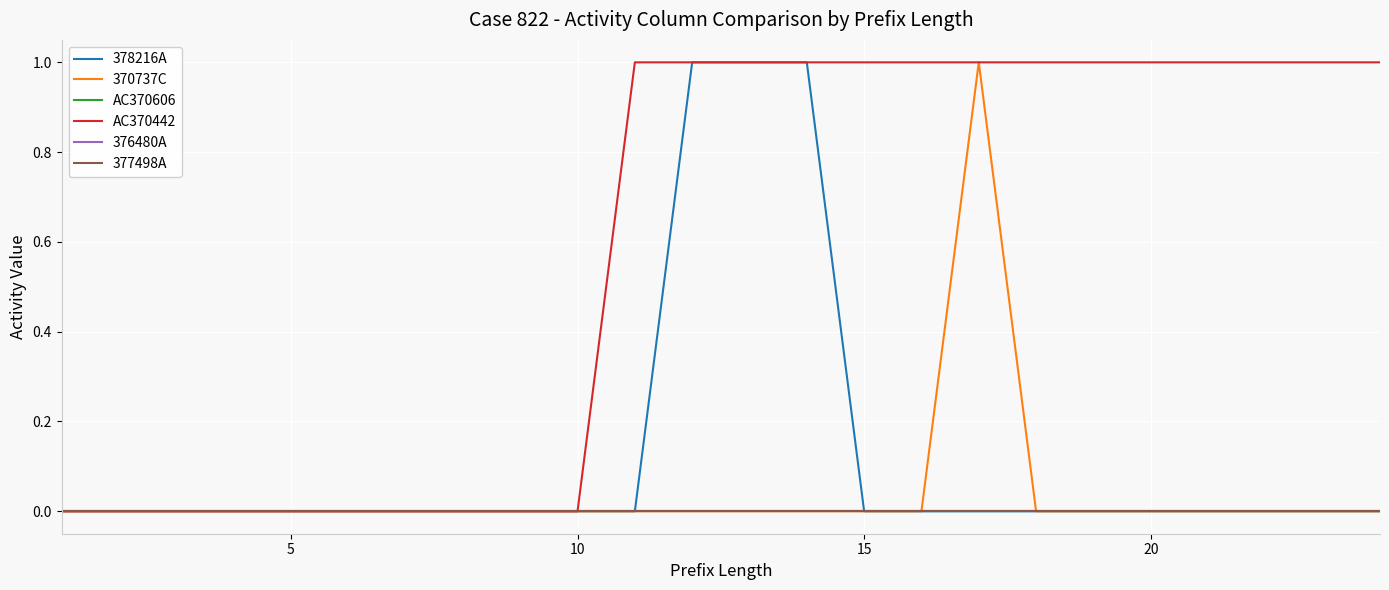

Is this an area chart (filled region under the line)?

No